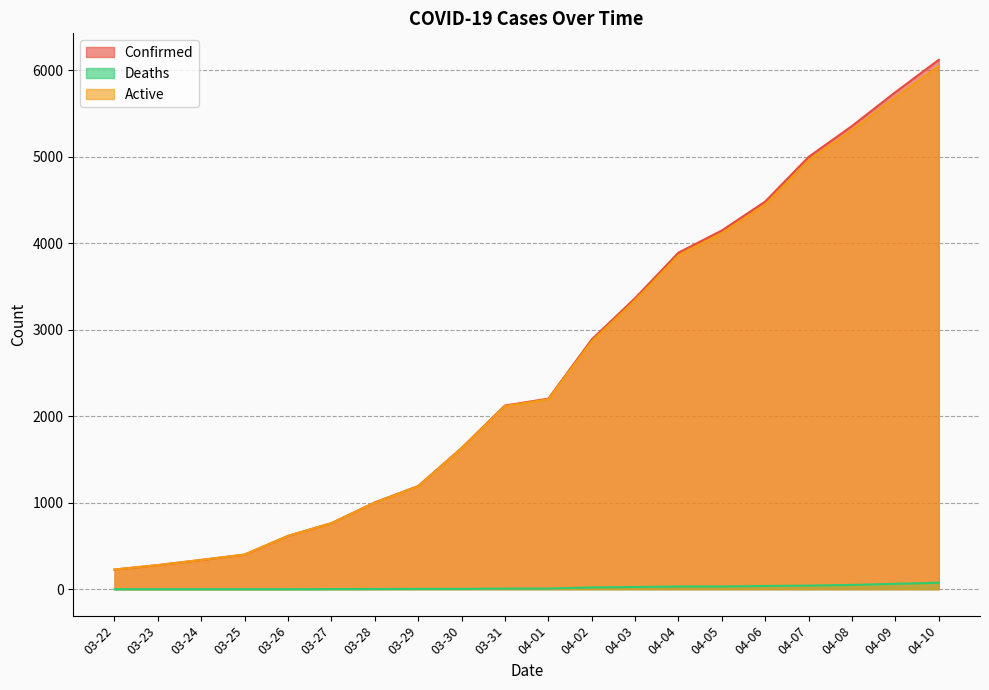

Reading left to right, extract all data points from this chart.

Confirmed: 227	278	338	400	616	763	1003	1192	1632	2123	2202	2886	3364	3890	4146	4481	4997	5354	5745	6119
Deaths: 0	0	0	0	0	1	2	3	3	7	7	20	25	31	31	37	41	49	62	74
Active: 227	278	338	400	616	762	1001	1189	1629	2116	2195	2866	3339	3859	4115	4444	4956	5305	5683	6045